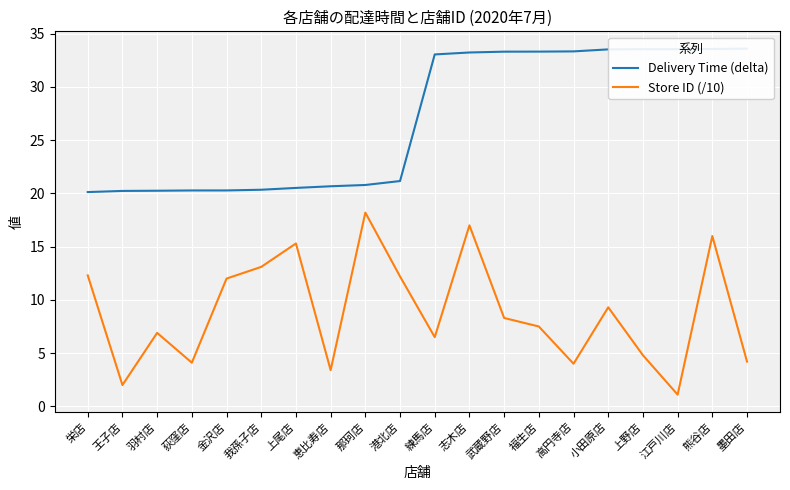

How many values in the Delivery Time (delta) series are below 33?

10